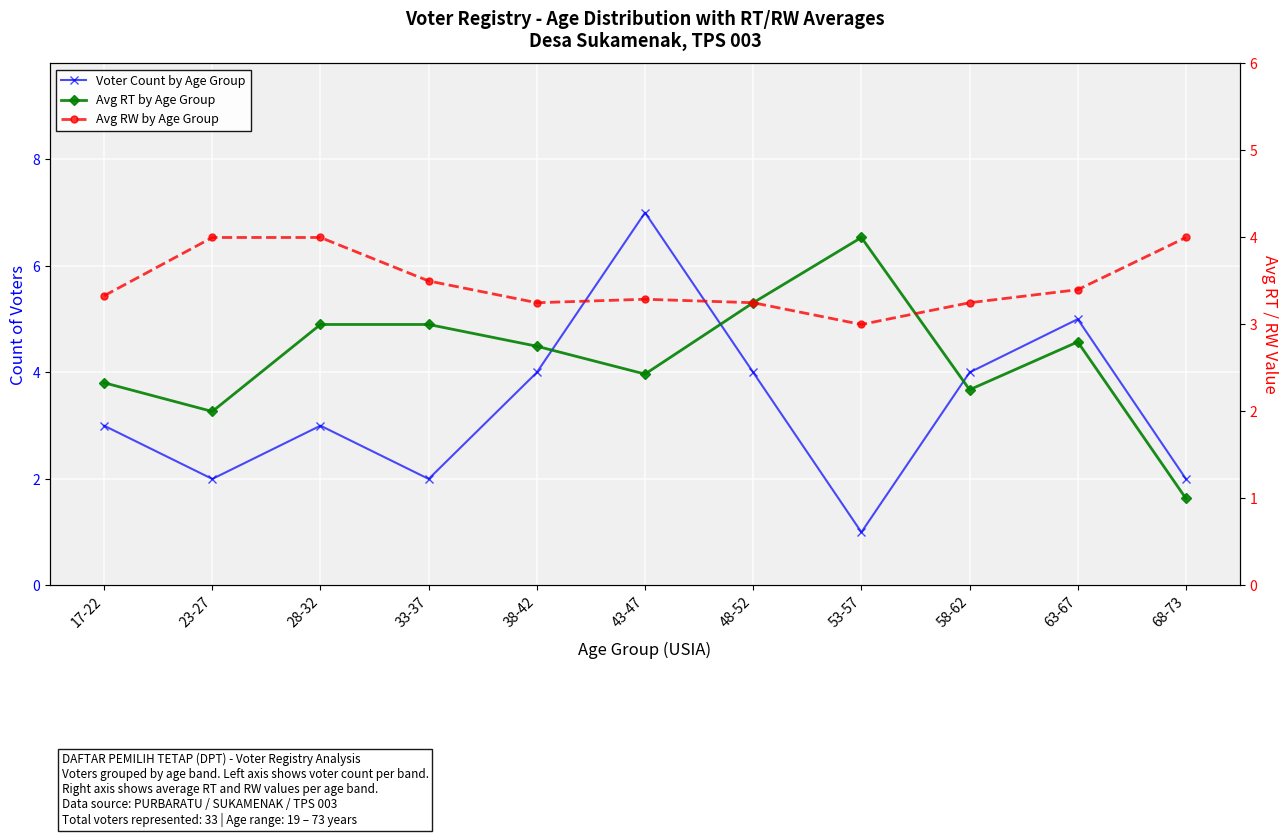

Where is the first local maximum for Voter Count by Age Group?

28-32